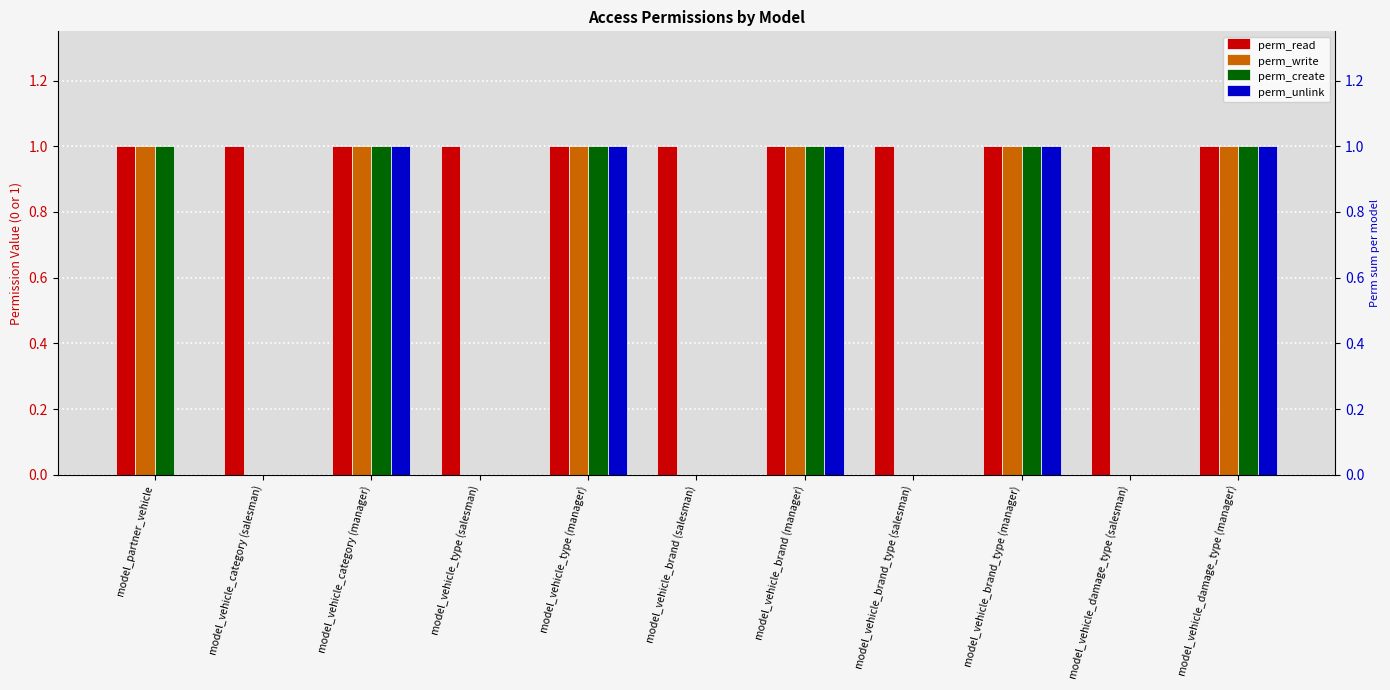

Reading left to right, extract all data points from this chart.

perm_read: model_partner_vehicle=1	model_vehicle_category (salesman)=1	model_vehicle_category (manager)=1	model_vehicle_type (salesman)=1	model_vehicle_type (manager)=1	model_vehicle_brand (salesman)=1	model_vehicle_brand (manager)=1	model_vehicle_brand_type (salesman)=1	model_vehicle_brand_type (manager)=1	model_vehicle_damage_type (salesman)=1	model_vehicle_damage_type (manager)=1
perm_write: model_partner_vehicle=1	model_vehicle_category (salesman)=0	model_vehicle_category (manager)=1	model_vehicle_type (salesman)=0	model_vehicle_type (manager)=1	model_vehicle_brand (salesman)=0	model_vehicle_brand (manager)=1	model_vehicle_brand_type (salesman)=0	model_vehicle_brand_type (manager)=1	model_vehicle_damage_type (salesman)=0	model_vehicle_damage_type (manager)=1
perm_create: model_partner_vehicle=1	model_vehicle_category (salesman)=0	model_vehicle_category (manager)=1	model_vehicle_type (salesman)=0	model_vehicle_type (manager)=1	model_vehicle_brand (salesman)=0	model_vehicle_brand (manager)=1	model_vehicle_brand_type (salesman)=0	model_vehicle_brand_type (manager)=1	model_vehicle_damage_type (salesman)=0	model_vehicle_damage_type (manager)=1
perm_unlink: model_partner_vehicle=0	model_vehicle_category (salesman)=0	model_vehicle_category (manager)=1	model_vehicle_type (salesman)=0	model_vehicle_type (manager)=1	model_vehicle_brand (salesman)=0	model_vehicle_brand (manager)=1	model_vehicle_brand_type (salesman)=0	model_vehicle_brand_type (manager)=1	model_vehicle_damage_type (salesman)=0	model_vehicle_damage_type (manager)=1